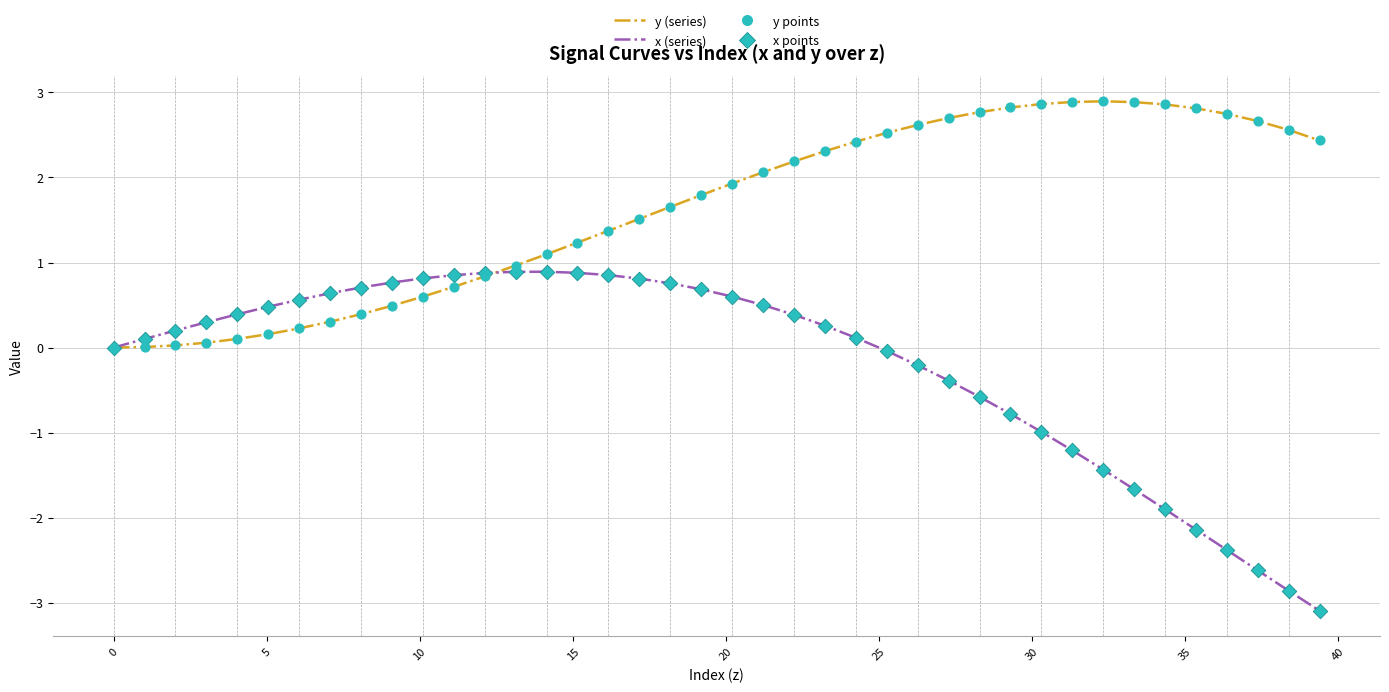

Which series has the widest spread of values?

x (series)